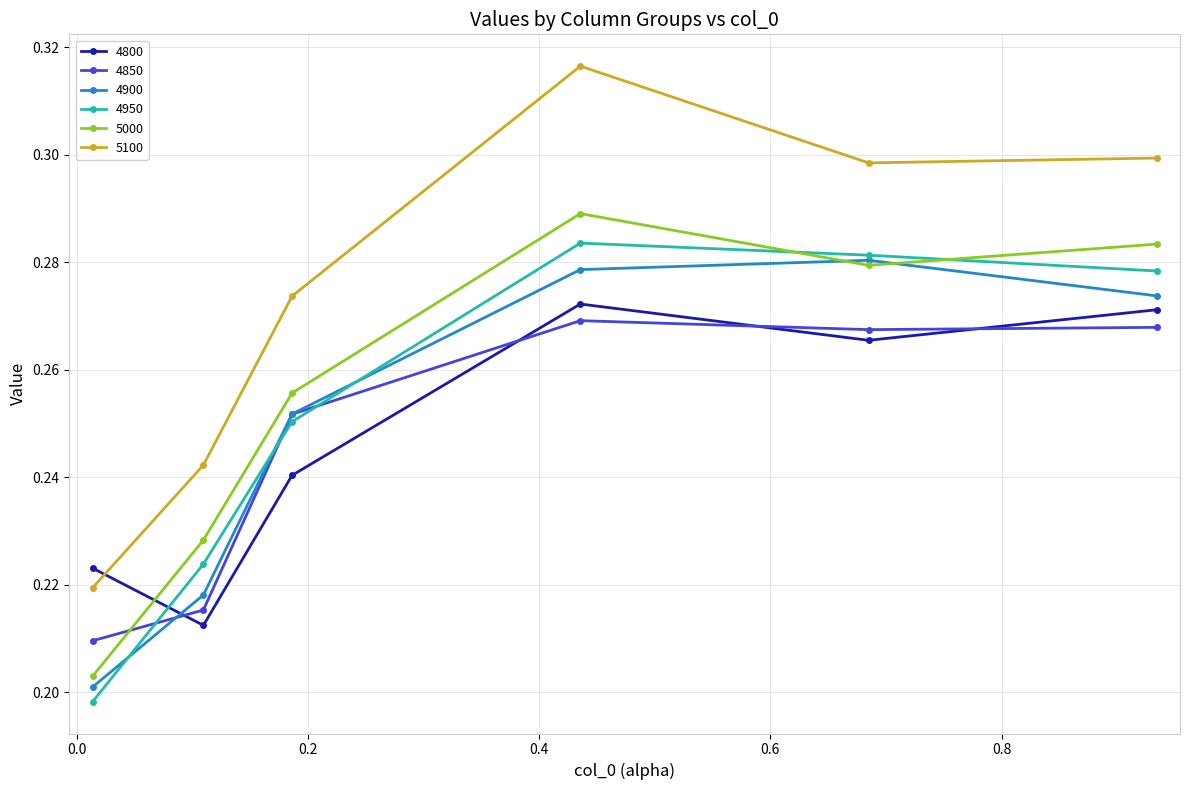

How many interior local peaks does the 4900 series have?

1